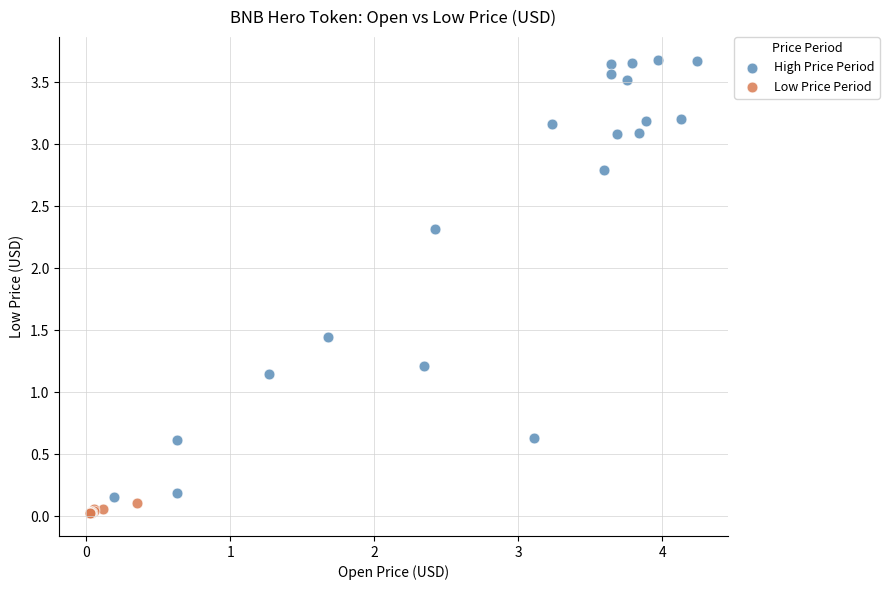

Which series contains the highest Y value?

High Price Period